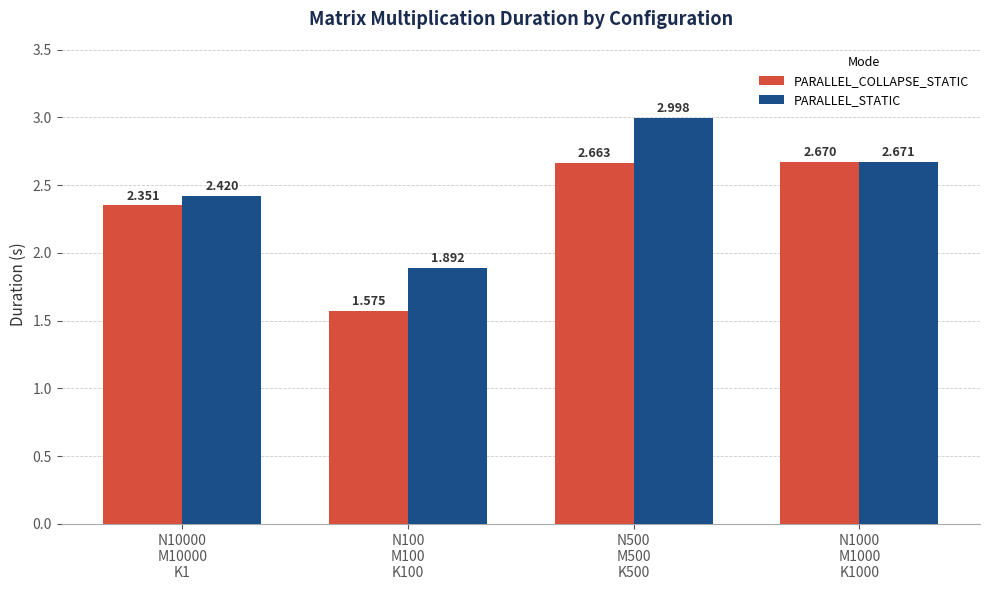

What is the greatest value displayed?

3.0